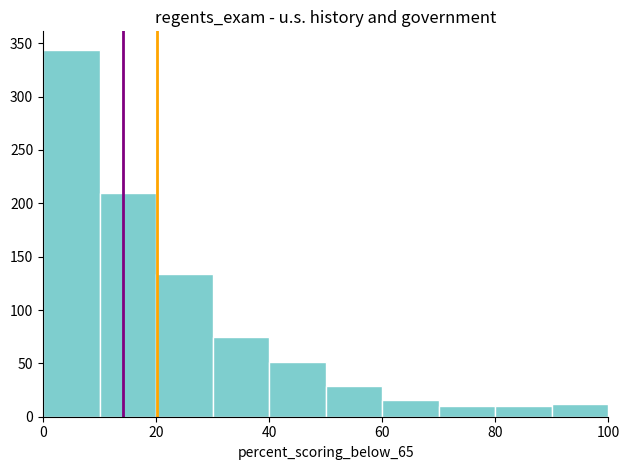

Which range on the x-axis has the tallest bar?

0 to 10